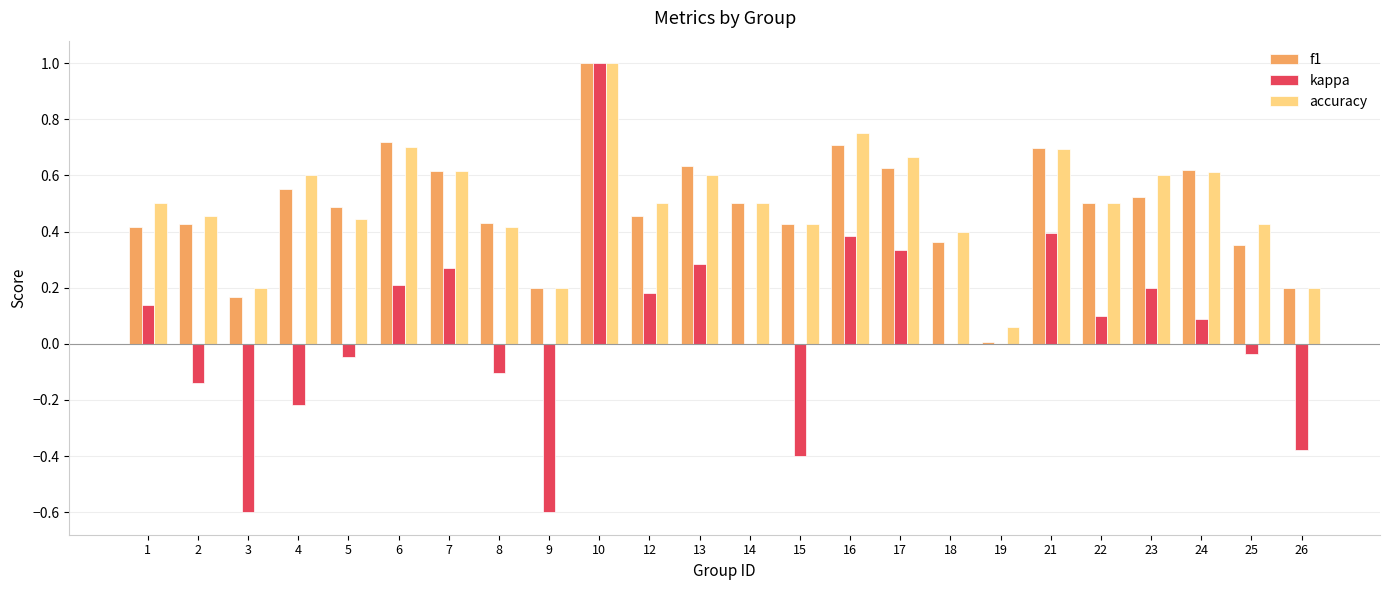

Which series changed the most between 8 and 14?

kappa